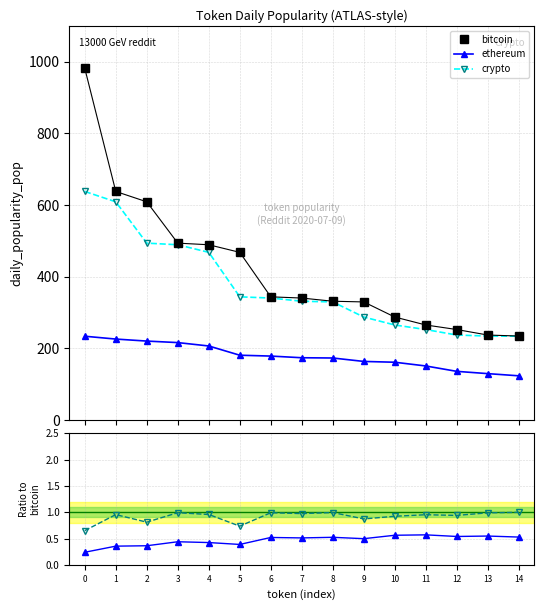

List the series in order of their peak value, highest first.

bitcoin, crypto, ethereum, crypto/bitcoin, ethereum/bitcoin